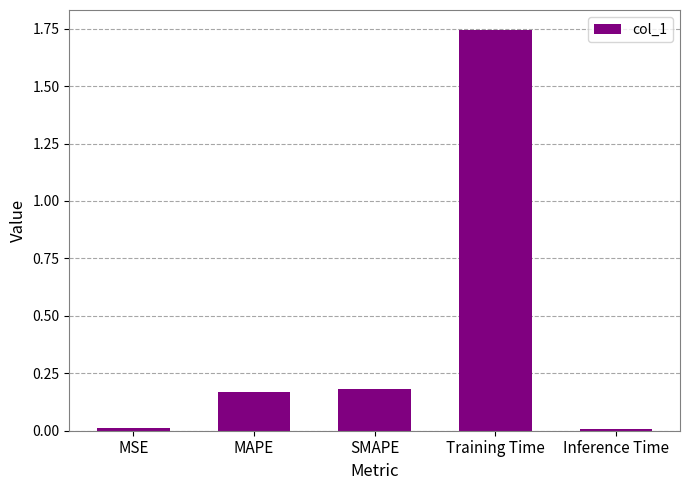

The value at MAPE is 0.2. True or false?

True